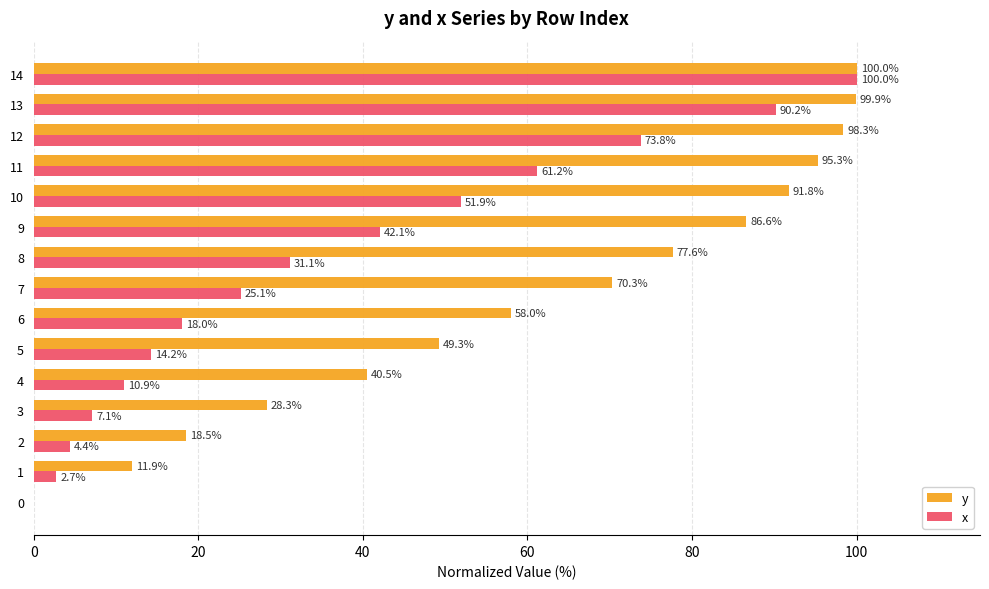

Which series changed the most between 0 and 3?

y